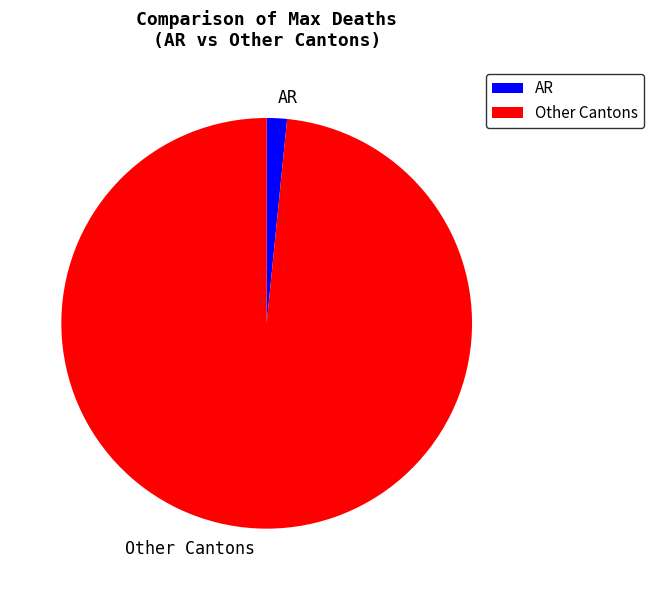

The Other Cantons slice represents 90% of the pie. True or false?

False